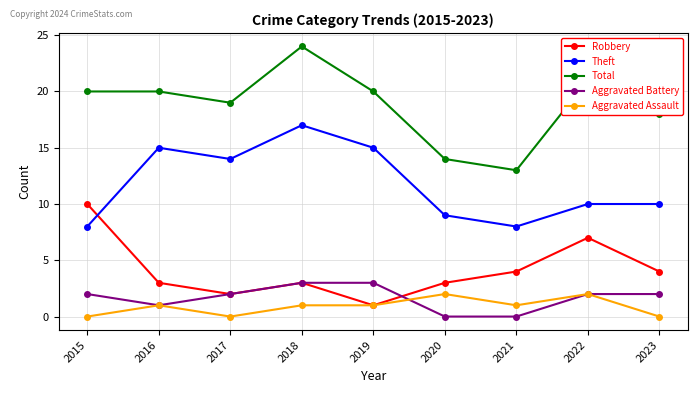

Reading left to right, transcribe all the data shown in this chart.

Robbery: 2015=10	2016=3	2017=2	2018=3	2019=1	2020=3	2021=4	2022=7	2023=4
Theft: 2015=8	2016=15	2017=14	2018=17	2019=15	2020=9	2021=8	2022=10	2023=10
Total: 2015=20	2016=20	2017=19	2018=24	2019=20	2020=14	2021=13	2022=21	2023=18
Aggravated Battery: 2015=2	2016=1	2017=2	2018=3	2019=3	2020=0	2021=0	2022=2	2023=2
Aggravated Assault: 2015=0	2016=1	2017=0	2018=1	2019=1	2020=2	2021=1	2022=2	2023=0